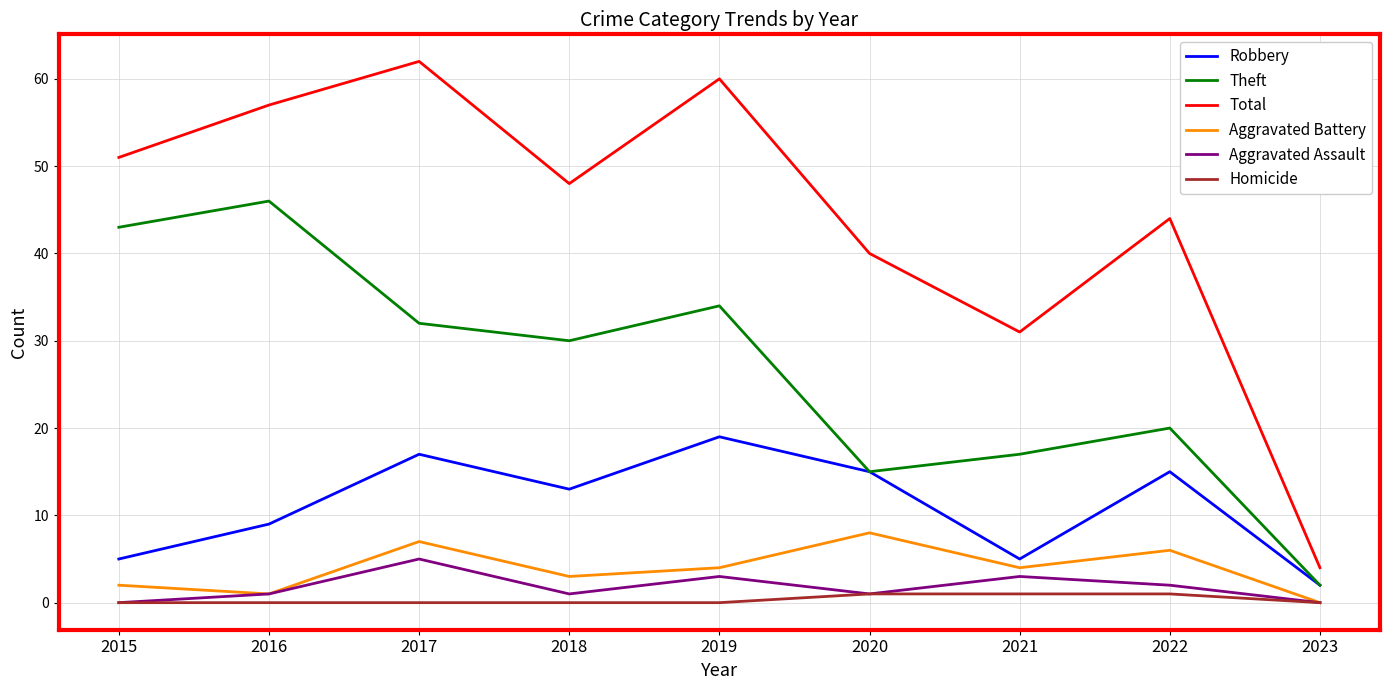

True or false: Robbery and Total cross at least once.

False